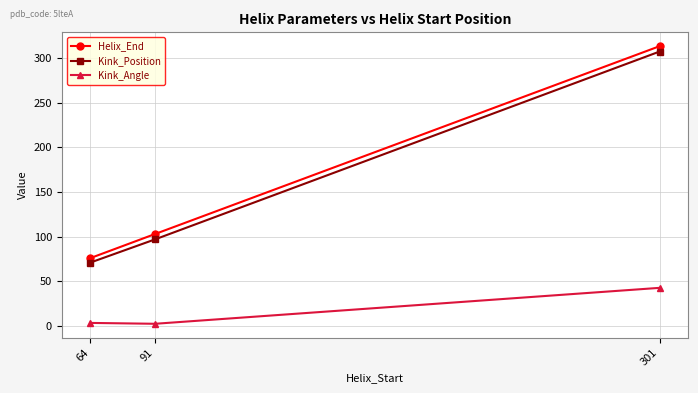

What is the minimum value for Helix_End?

76.0